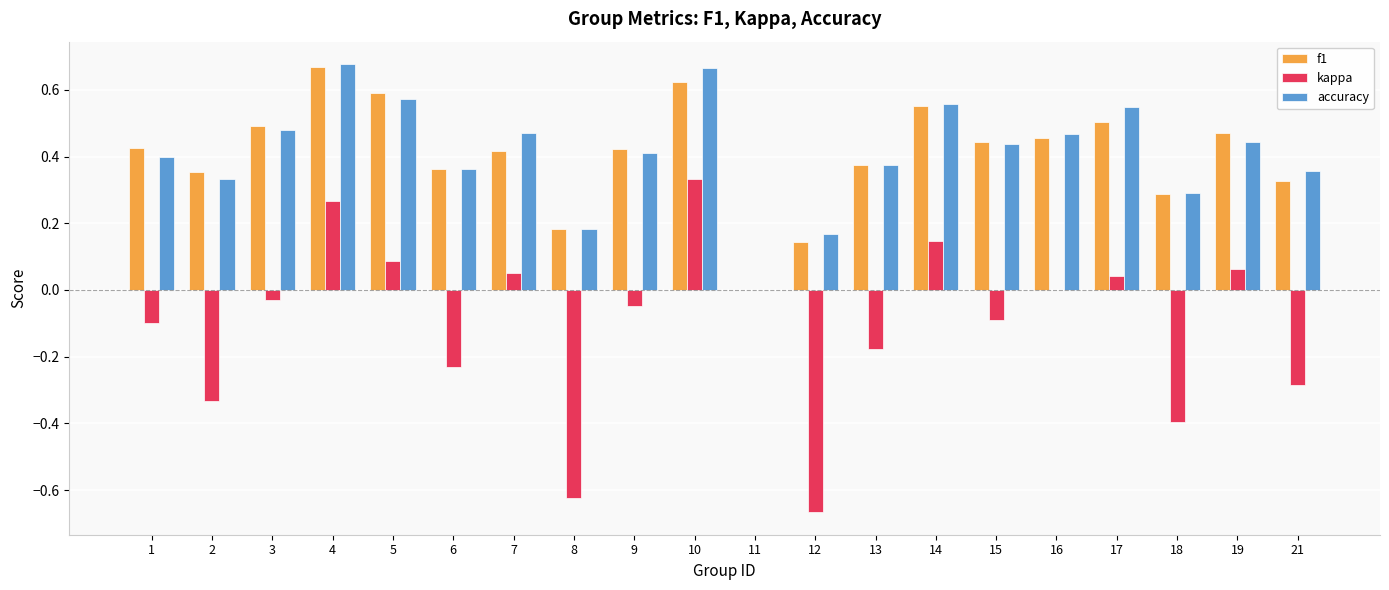

Between 18 and 21, which series saw the biggest shift?

kappa